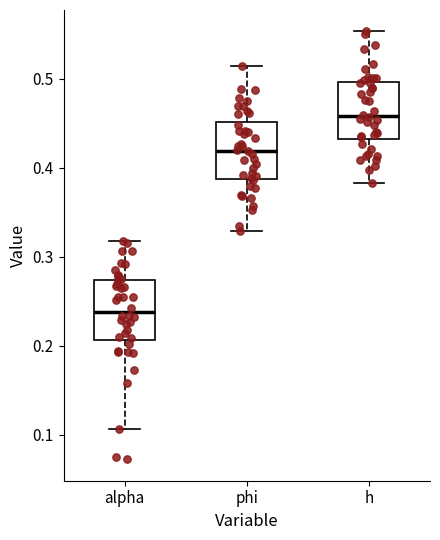

Which box has the highest median line?

h